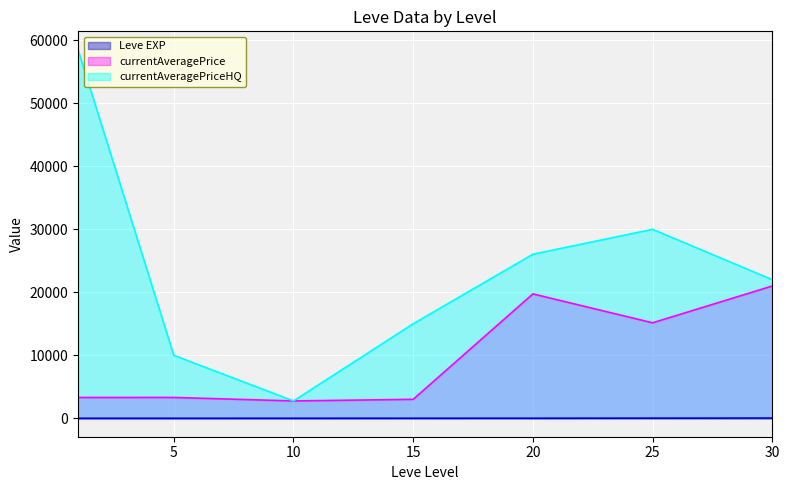

What are all the series names shown in the legend?

Leve EXP, currentAveragePrice, currentAveragePriceHQ